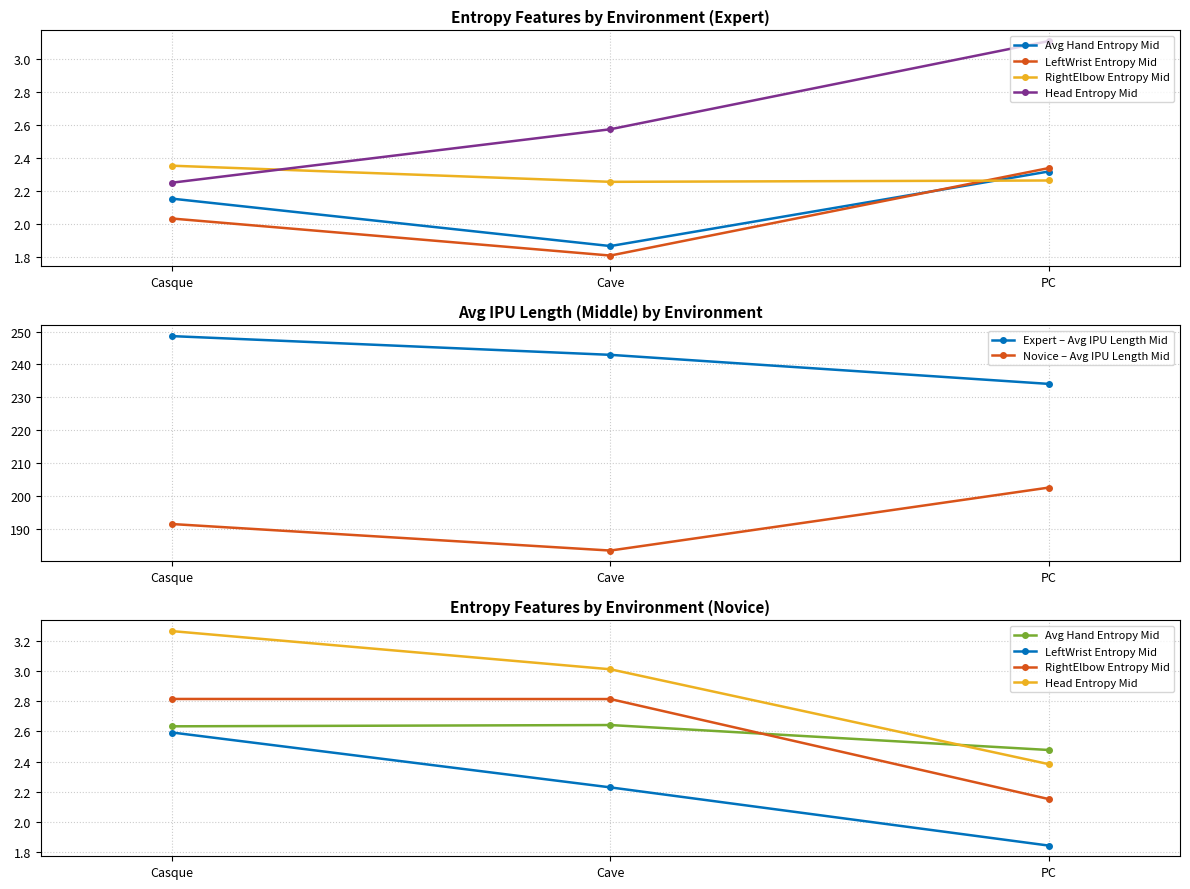

The Head Entropy Mid series shows 3.3 at Casque. True or false?

True